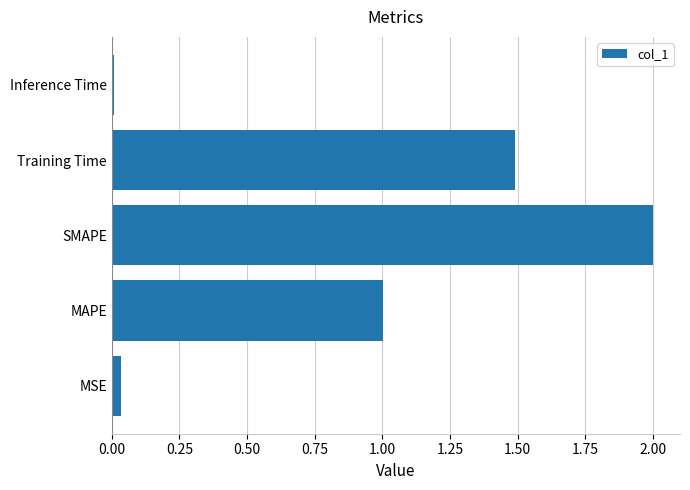

What is the difference between the second highest and minimum values?

1.5